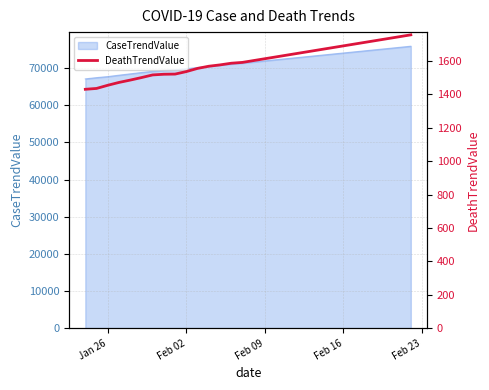

What is the lowest value of the CaseTrendValue series?

67095